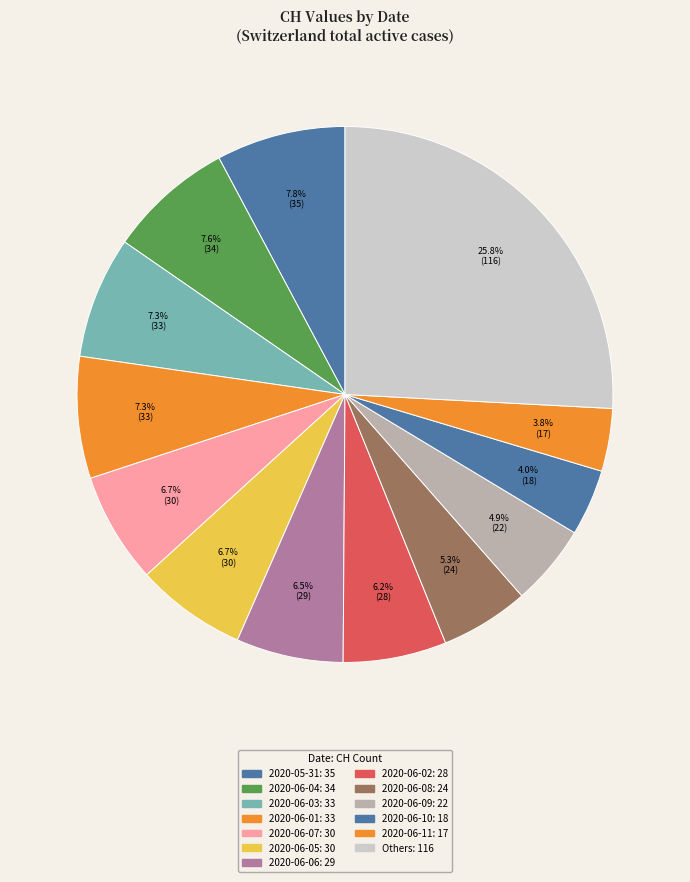

How many segments does this pie chart have?

13